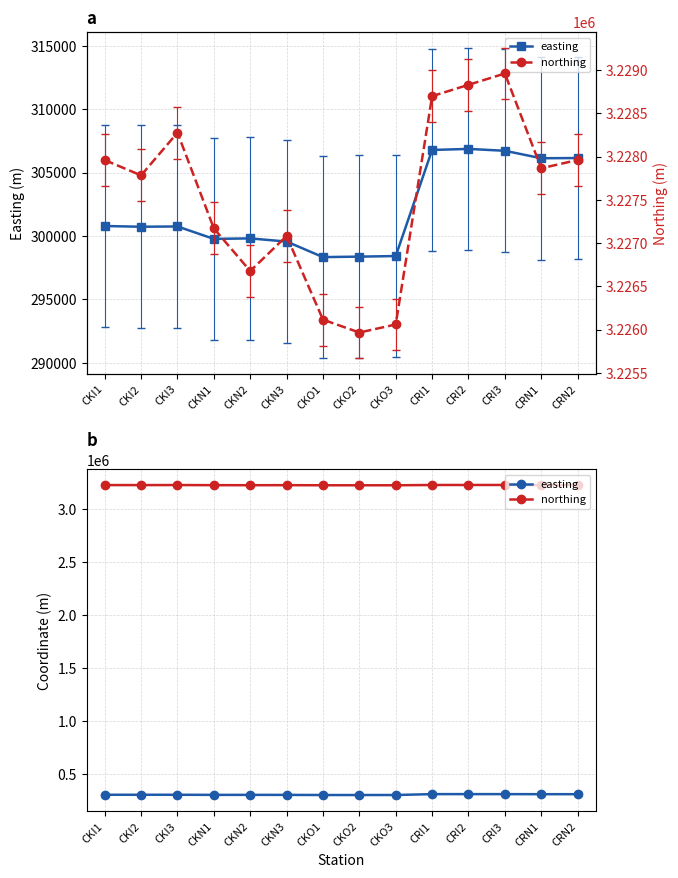

At CRI1, list the series in order from largest to smallest.

northing, easting